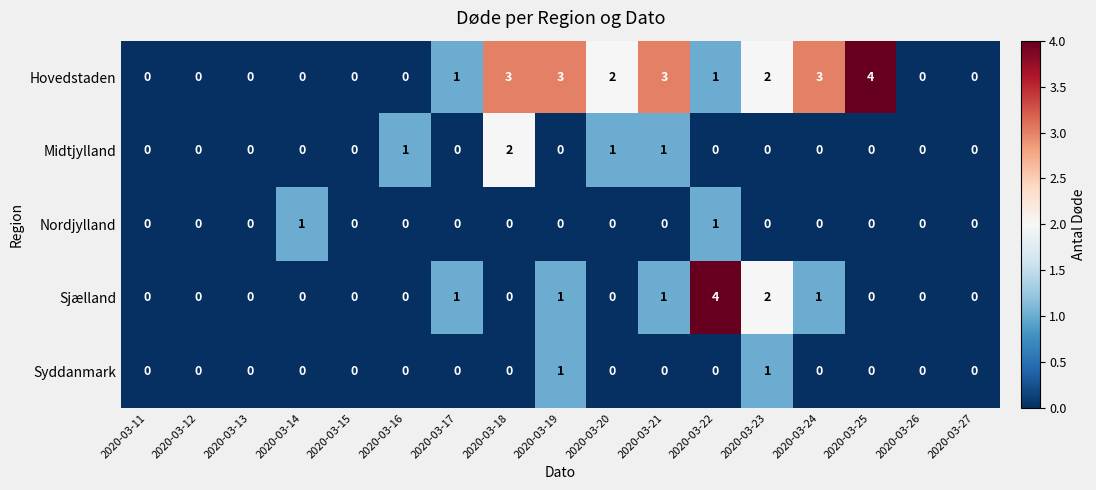

Count the Syddanmark values in the range 0 to 1.

17